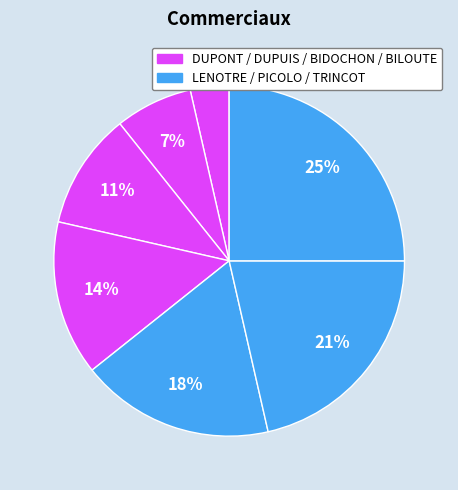

How many segments does this pie chart have?

7